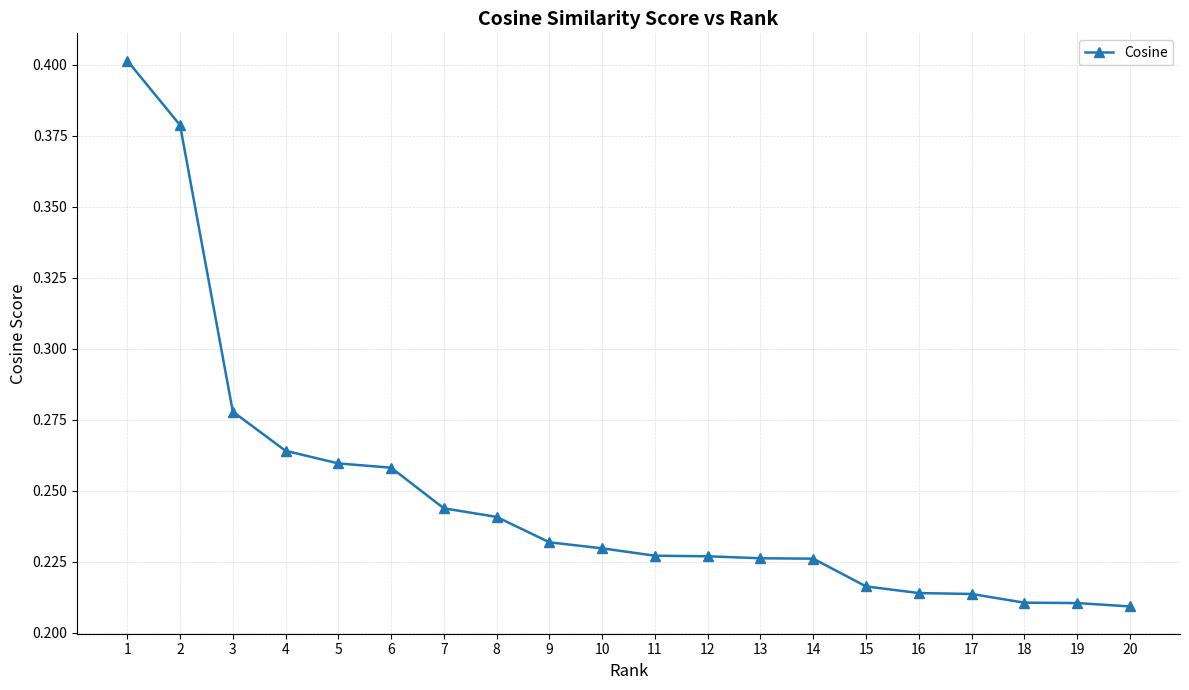

Is it true that the value at 12 is 0.4?

False